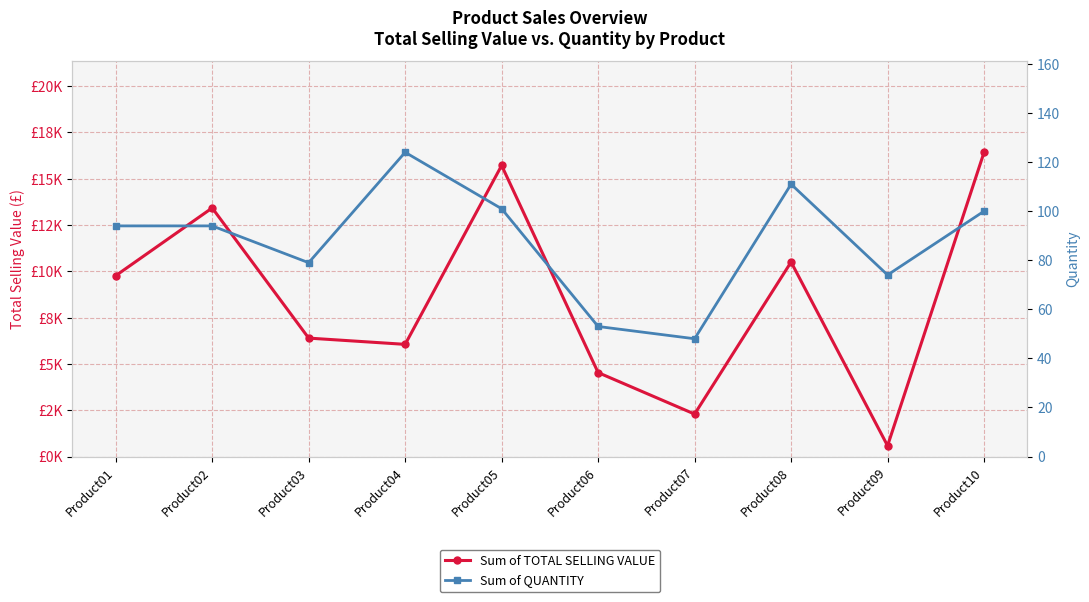

Which series has the largest range (max minus min)?

Sum of TOTAL SELLING VALUE